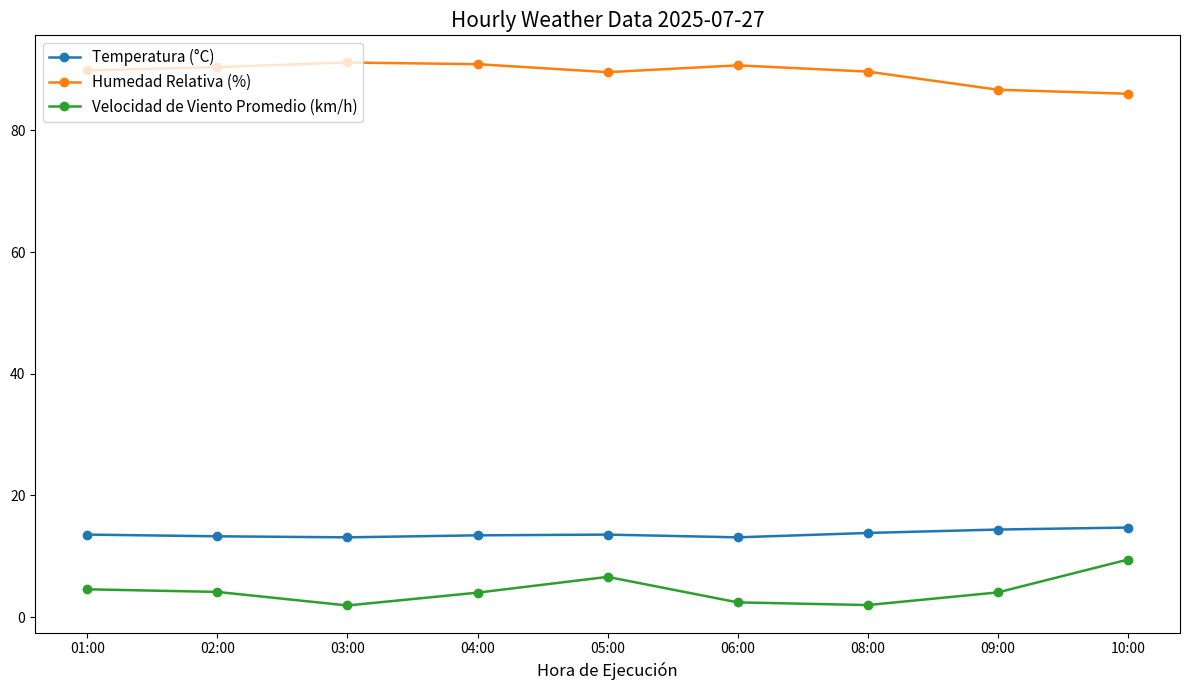

What is the maximum value shown in the chart?

91.2